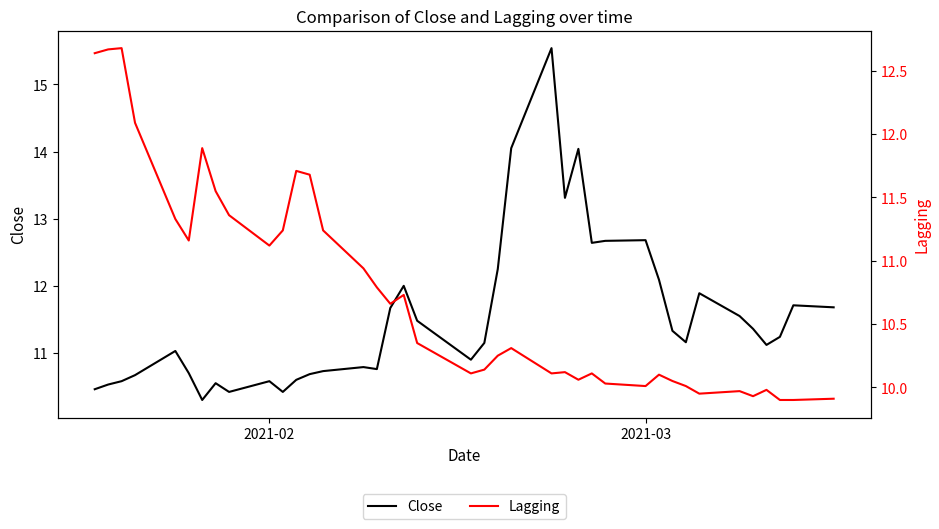

What are all the series names shown in the legend?

Close, Lagging